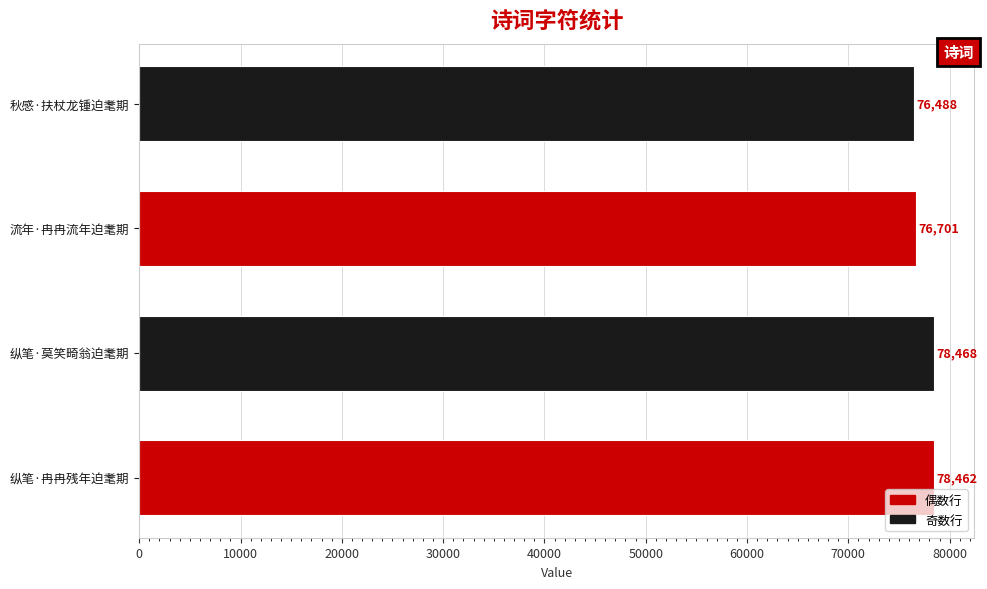

True or false: the data shows 22518 at 纵笔·莫笑畸翁迫耄期.

False